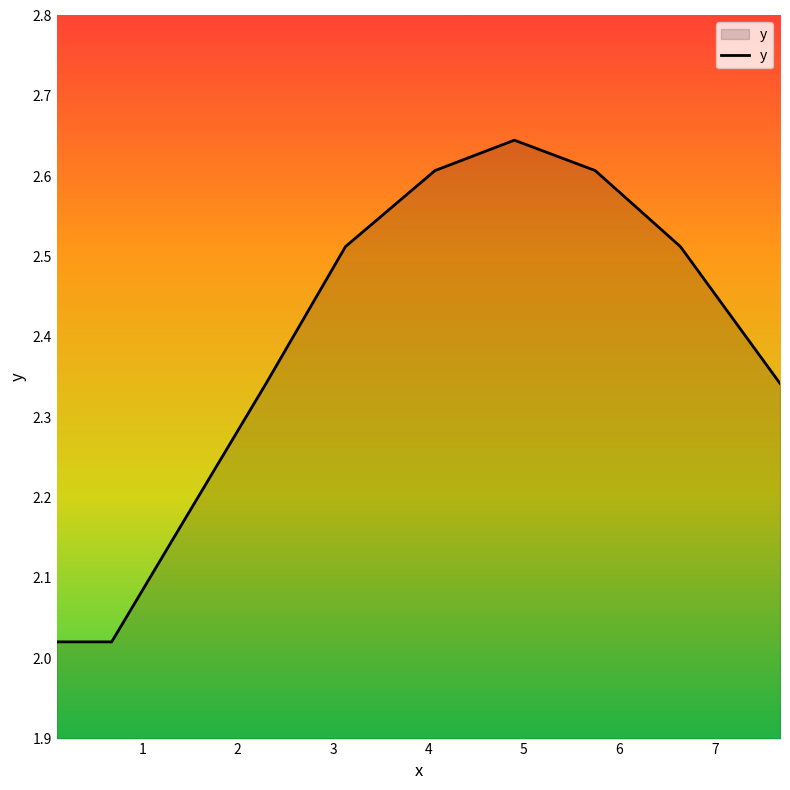

What is the difference between the maximum and minimum values?

0.6